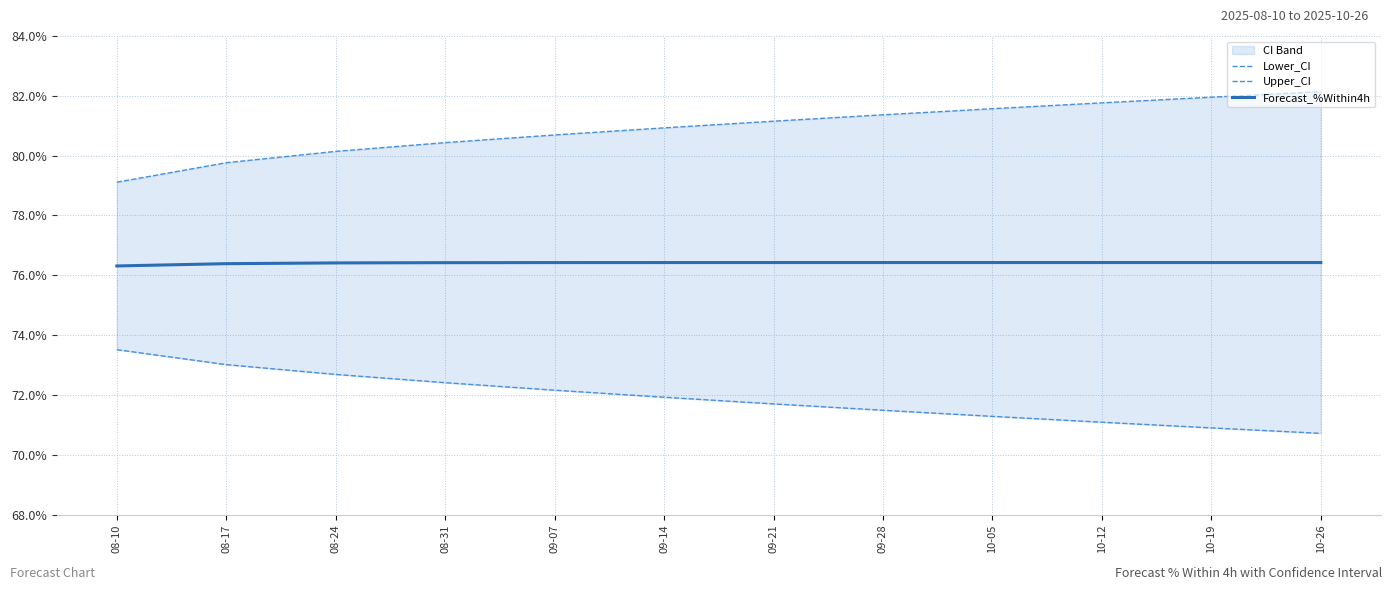

At which label does Lower_CI first exceed 71?

08-10